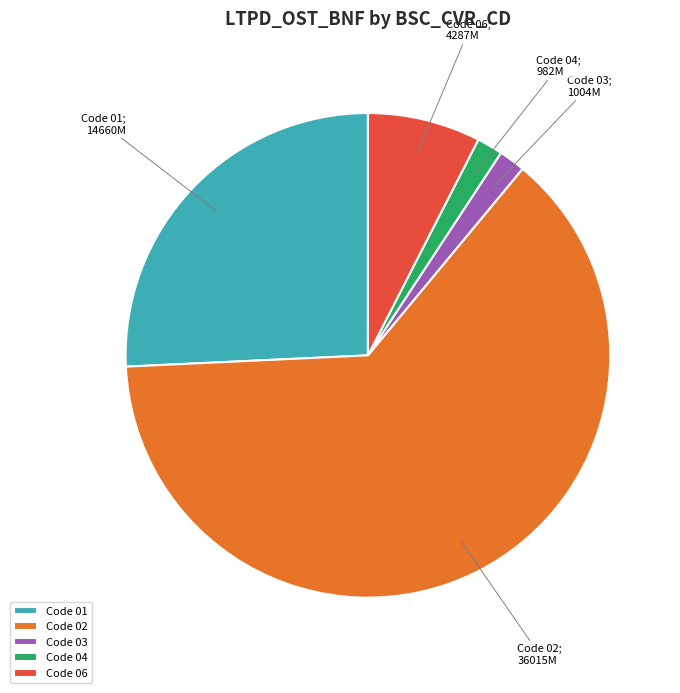

Which slice is the largest?

Code 02